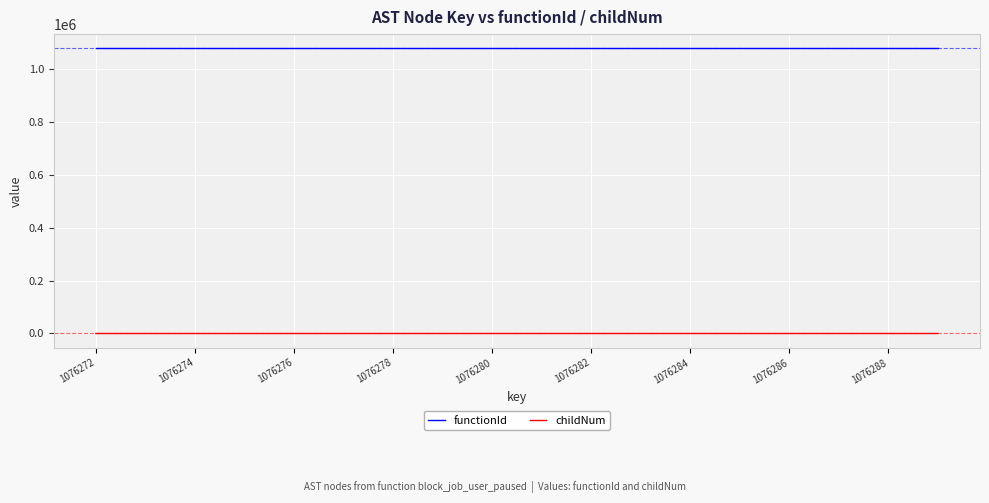

What is the average value of the functionId series?

1076271